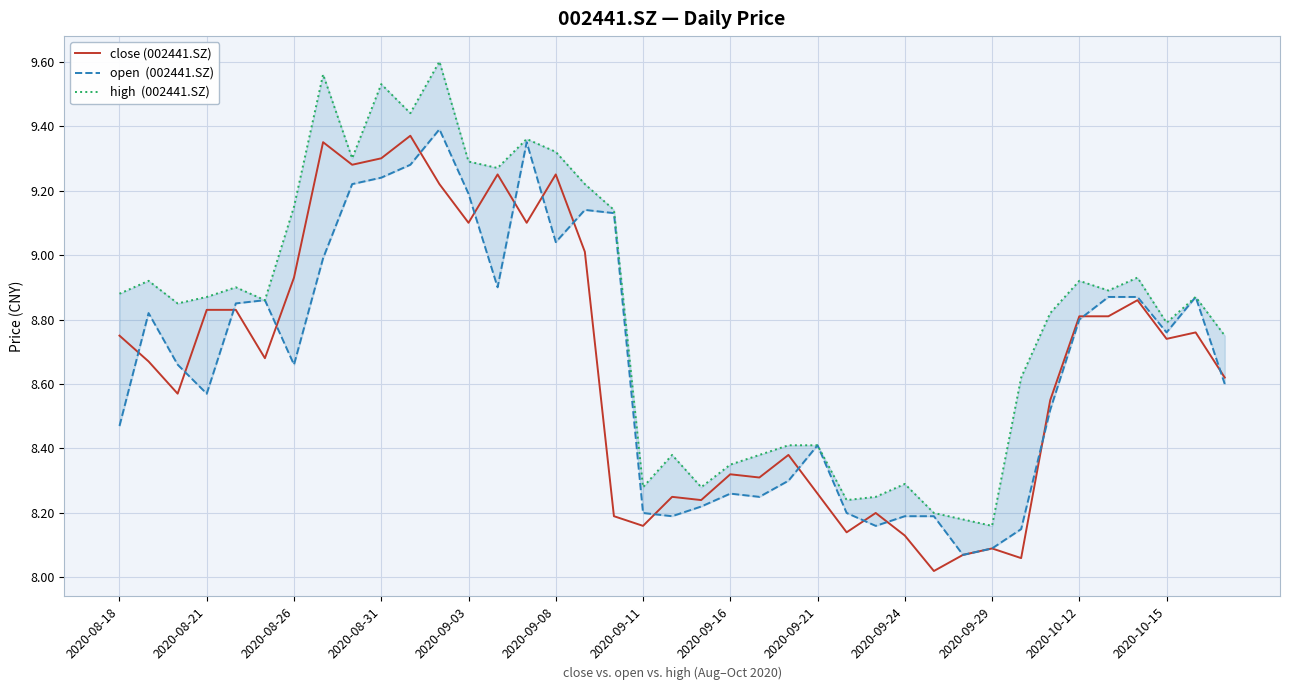

True or false: close (002441.SZ) has a value of 9.3 at 2020-08-31.

True